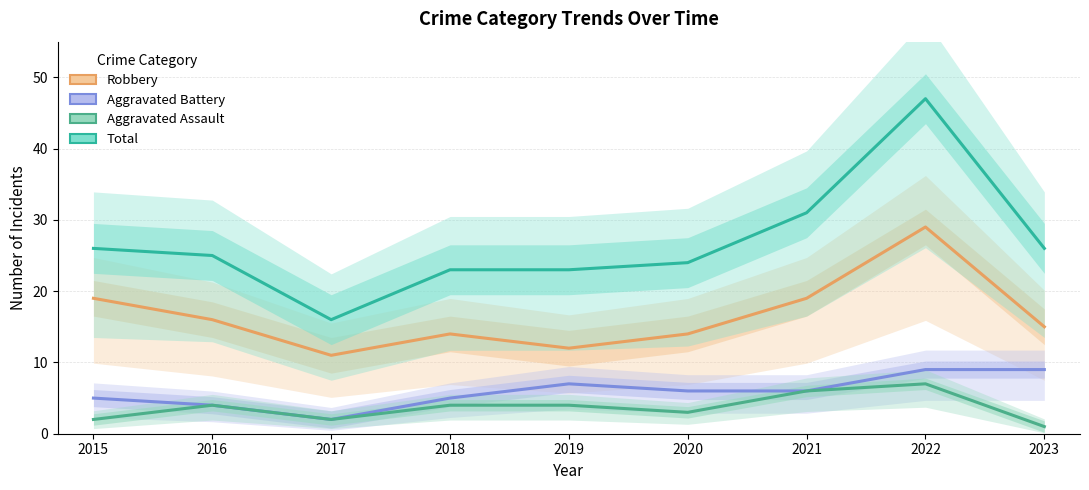

At which category does Total reach its first local valley?

2017